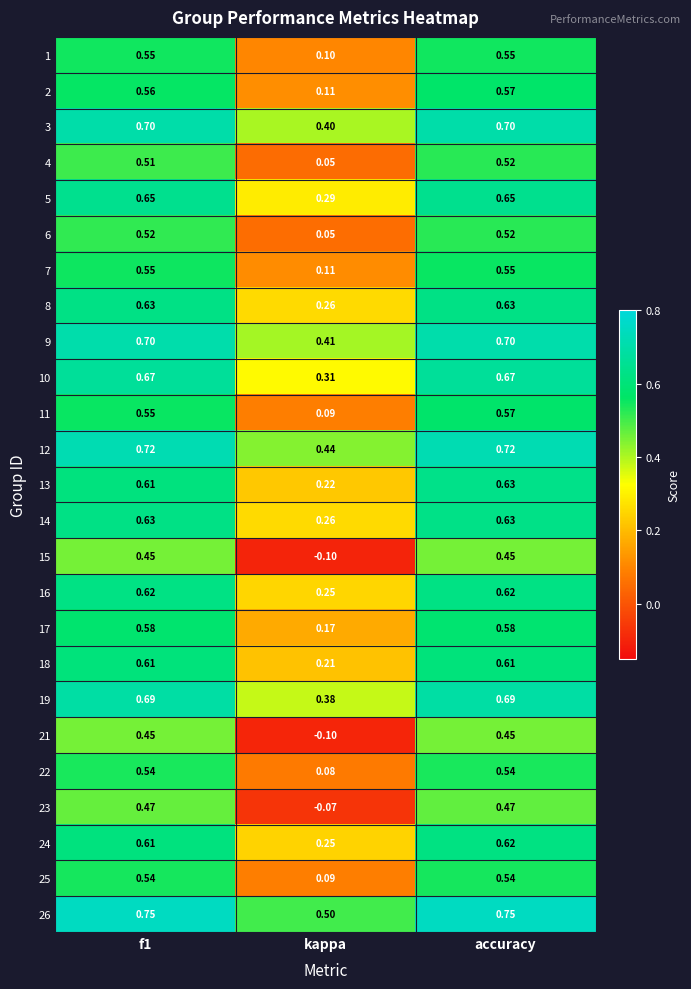

At which label does 26 reach its minimum?

kappa